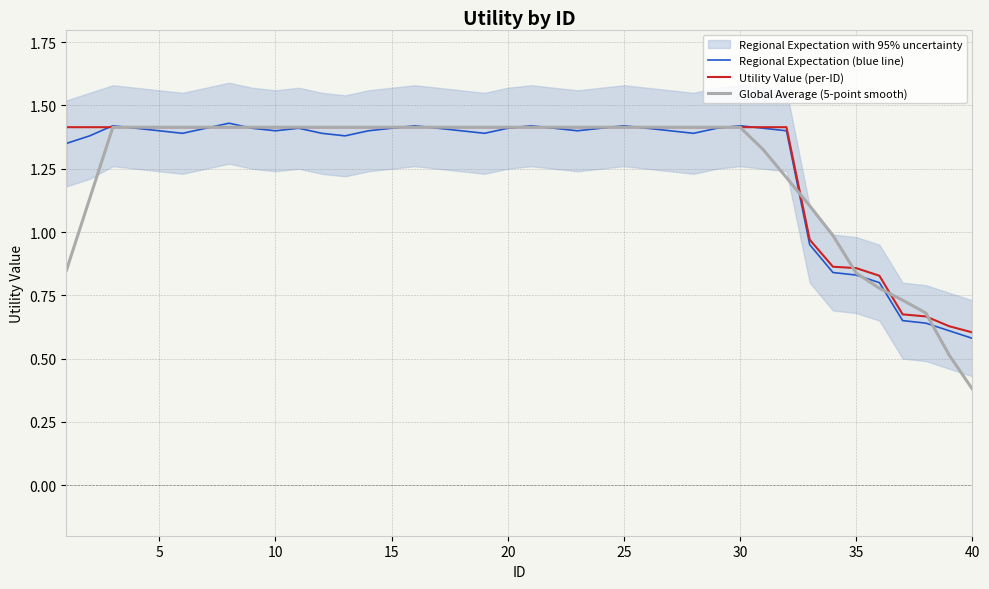

At which label does Global Average (5-point smooth) reach its minimum?

40